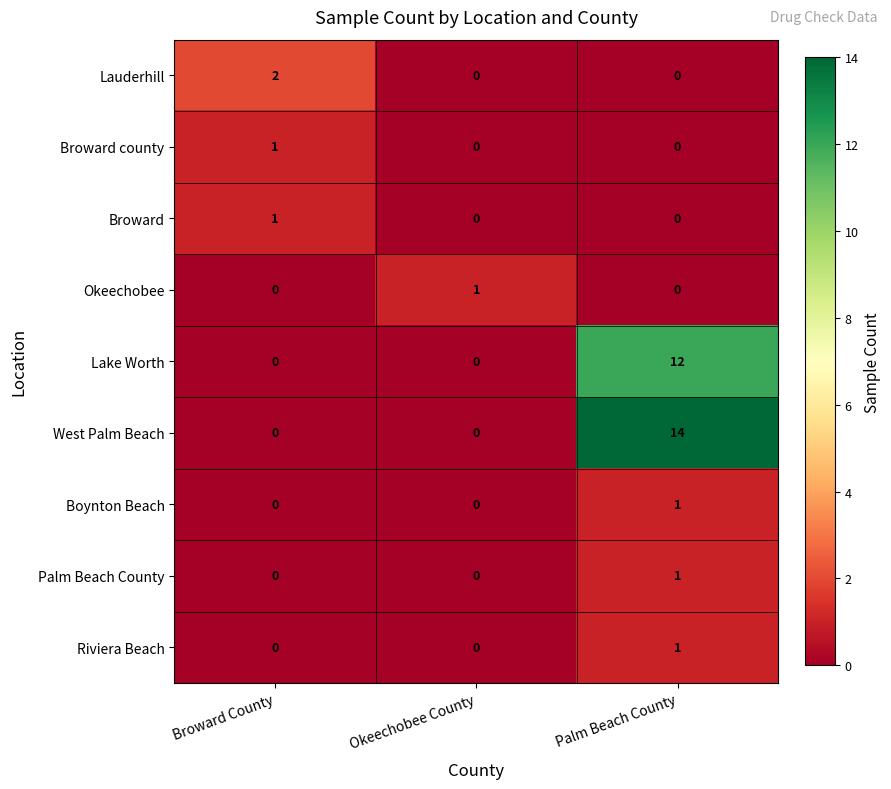

Which series changed the most between Okeechobee County and Palm Beach County?

West Palm Beach